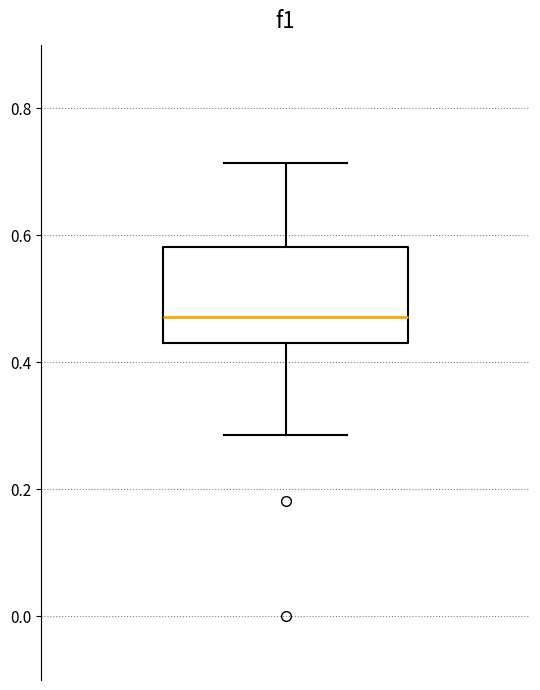

Transcribe this box plot: give where the median line is, the range the box spans, and where the two whiskers end, as read against the y-axis. The values are not printed on the chart, so give them approximately, as read against the axis.

median 0.48, box 0.44 to 0.58, whiskers 0.28 to 0.72